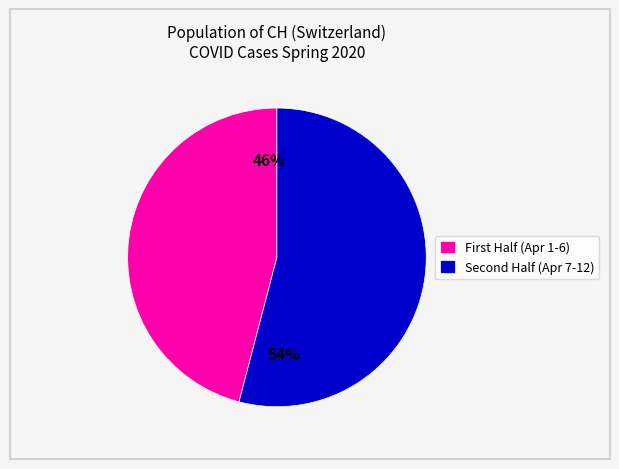

Is there a majority slice in this chart?

Yes